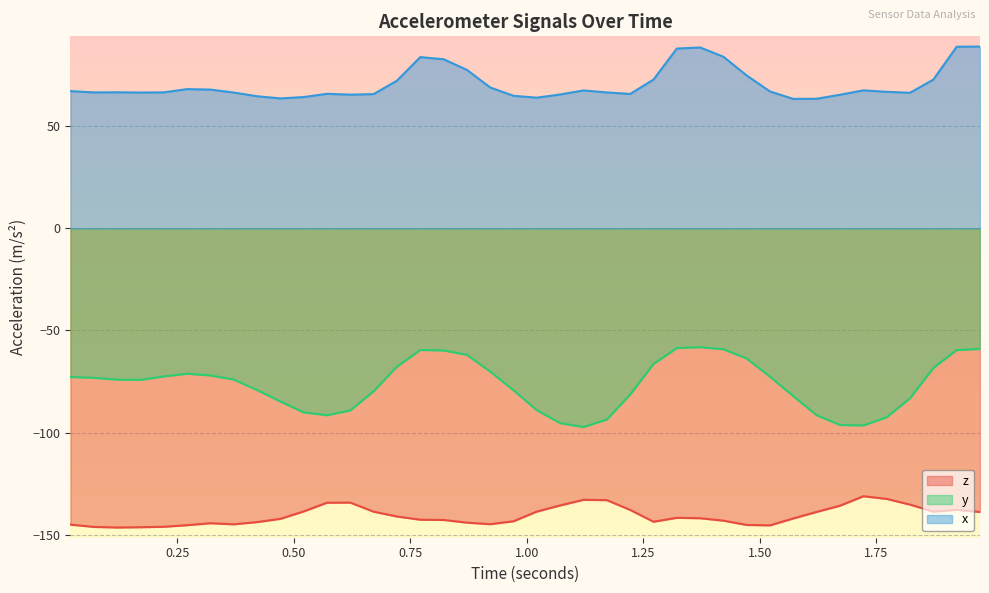

What is the maximum value shown in the chart?

88.9